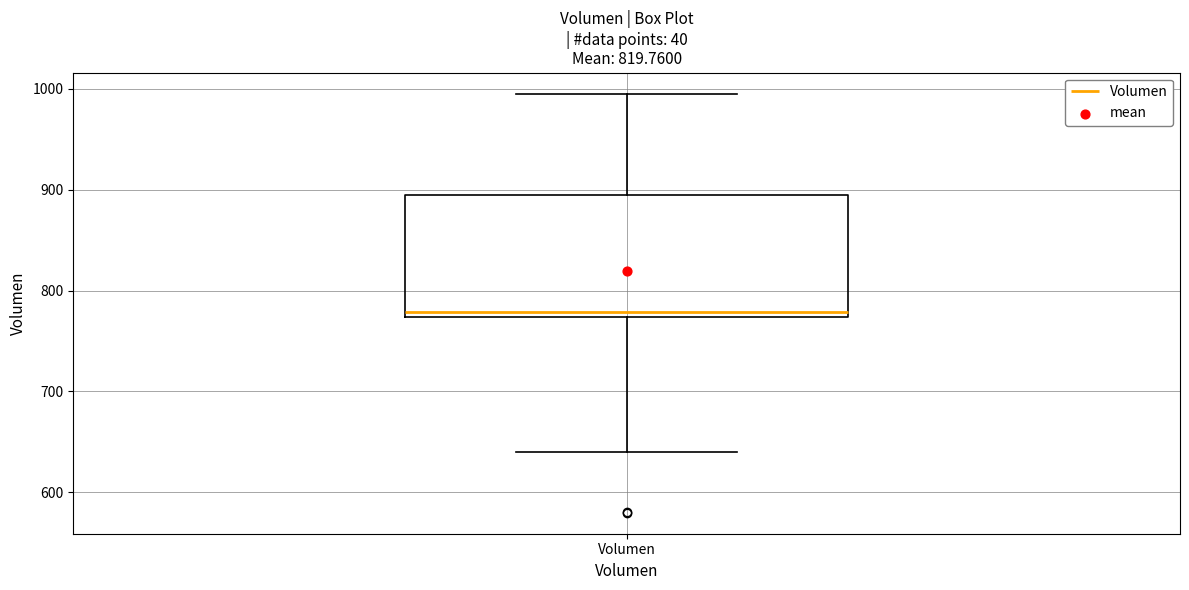

Read this box plot against the y-axis: the position of the median line, the range covered by the box, and the ends of both whiskers. The values are not printed on the chart, so give them approximately, as read against the axis.

median 780, box 770 to 890, whiskers 640 to 1000